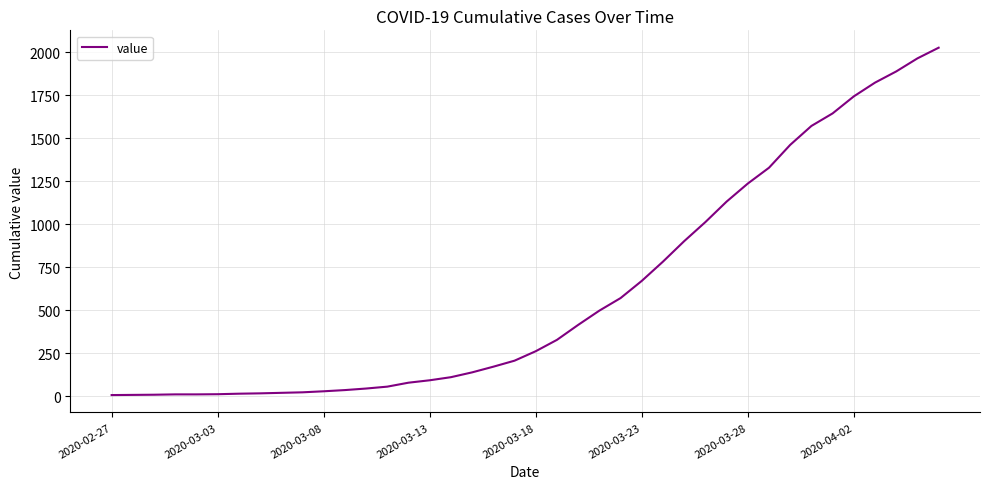

What is the difference between the maximum and minimum values?

2020